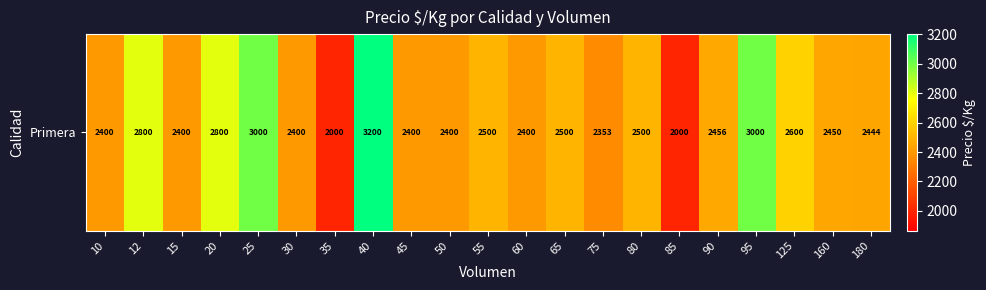

List the labels in order of value, smallest first.

35, 85, 75, 10, 15, 30, 45, 50, 60, 180, 160, 90, 55, 65, 80, 125, 12, 20, 25, 95, 40